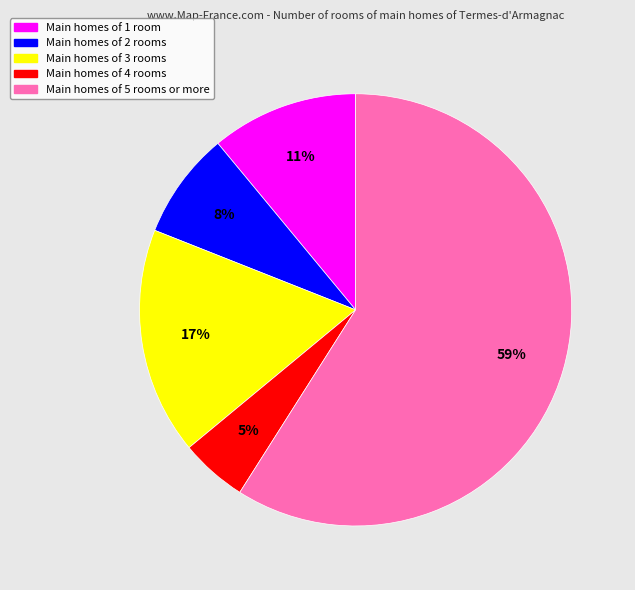

To the nearest percent, what is the difference between the largest and smallest slice percentages?

54%